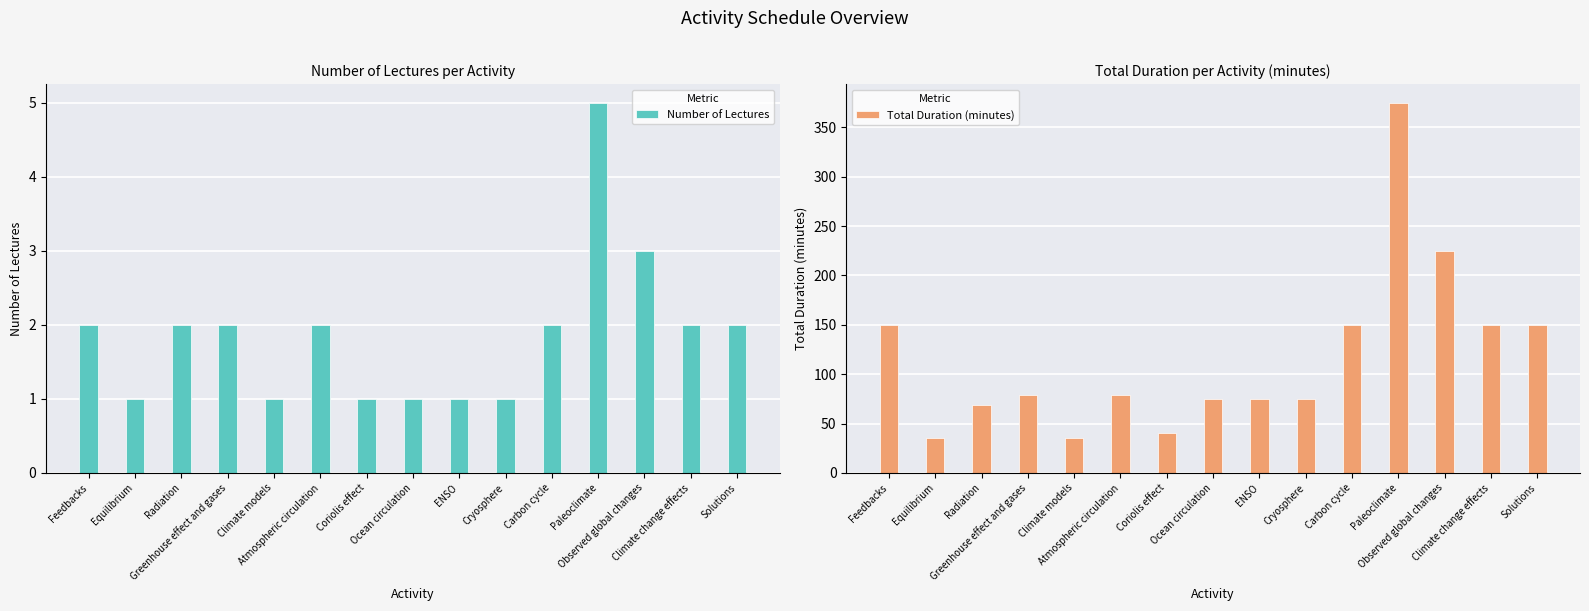

The Number of Lectures series shows 2 at Climate change effects. True or false?

True